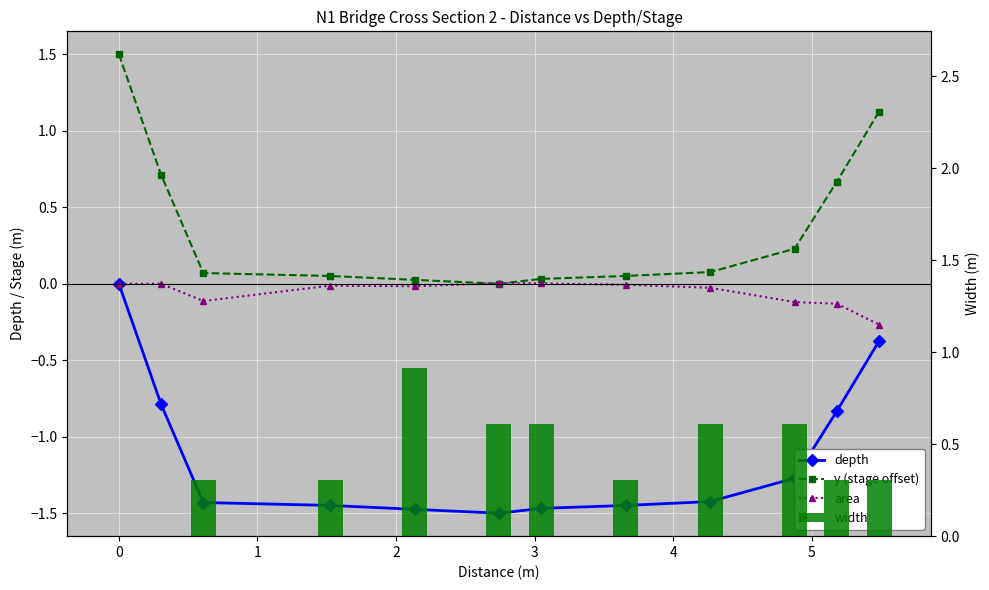

Reading left to right, what are all the values shown in this chart?

depth: 0.0	-0.8	-1.4	-1.4	-1.5	-1.5	-1.5	-1.4	-1.4	-1.3	-0.8	-0.4
y (stage offset): 1.5	0.7	0.1	0.1	0.0	0.0	0.0	0.1	0.1	0.2	0.7	1.1
area: 0.0	0.0	-0.1	-0.0	-0.0	0.0	0.0	-0.0	-0.0	-0.1	-0.1	-0.3
width: 0.0	0.0	0.3	0.3	0.9	0.6	0.6	0.3	0.6	0.6	0.3	0.3